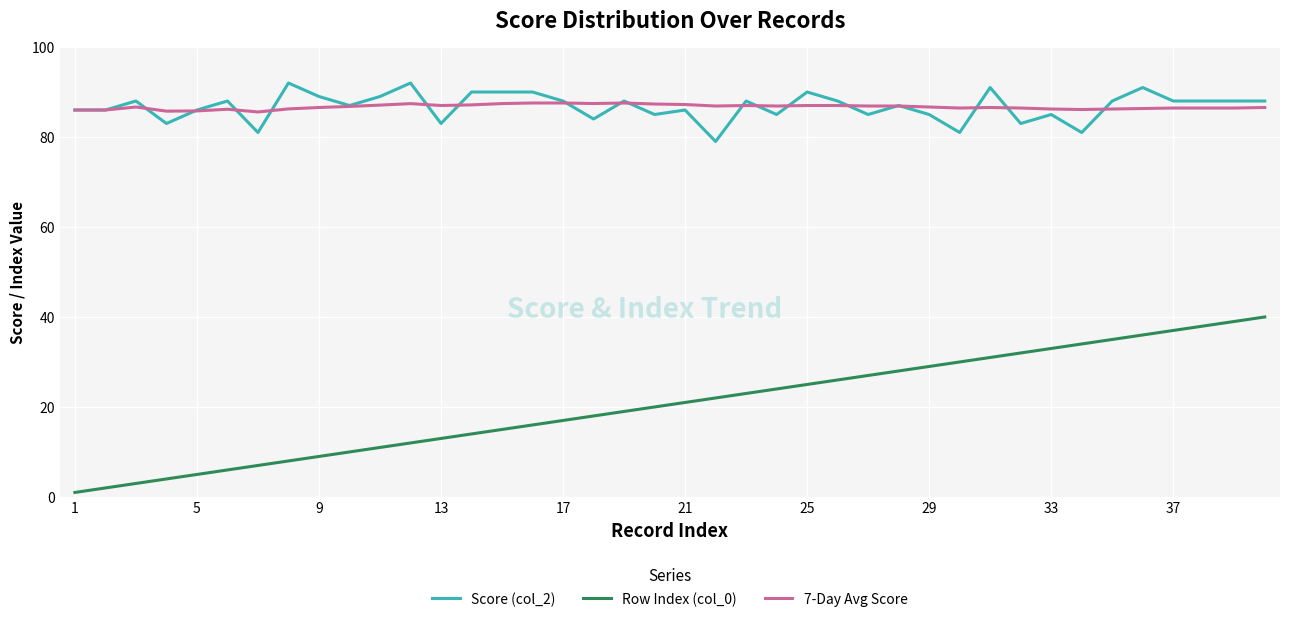

Which series has the widest spread of values?

Row Index (col_0)